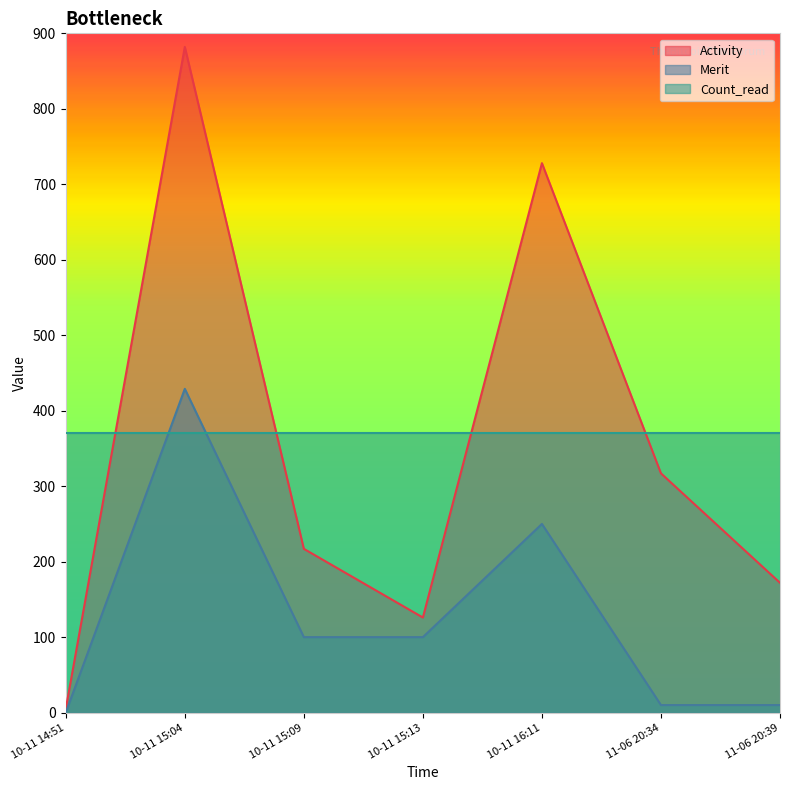

Which series changed the most between 10-11 14:51 and 11-06 20:39?

Activity